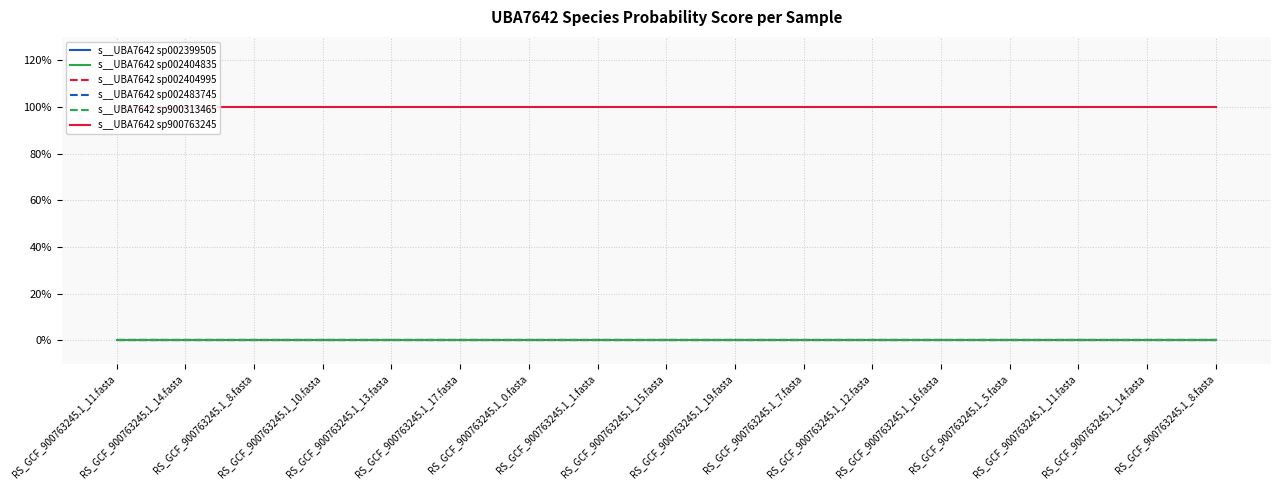

At RS_GCF_900763245.1_19.fasta, list the series in order from smallest to largest.

s__UBA7642 sp002399505, s__UBA7642 sp002404835, s__UBA7642 sp002404995, s__UBA7642 sp002483745, s__UBA7642 sp900313465, s__UBA7642 sp900763245